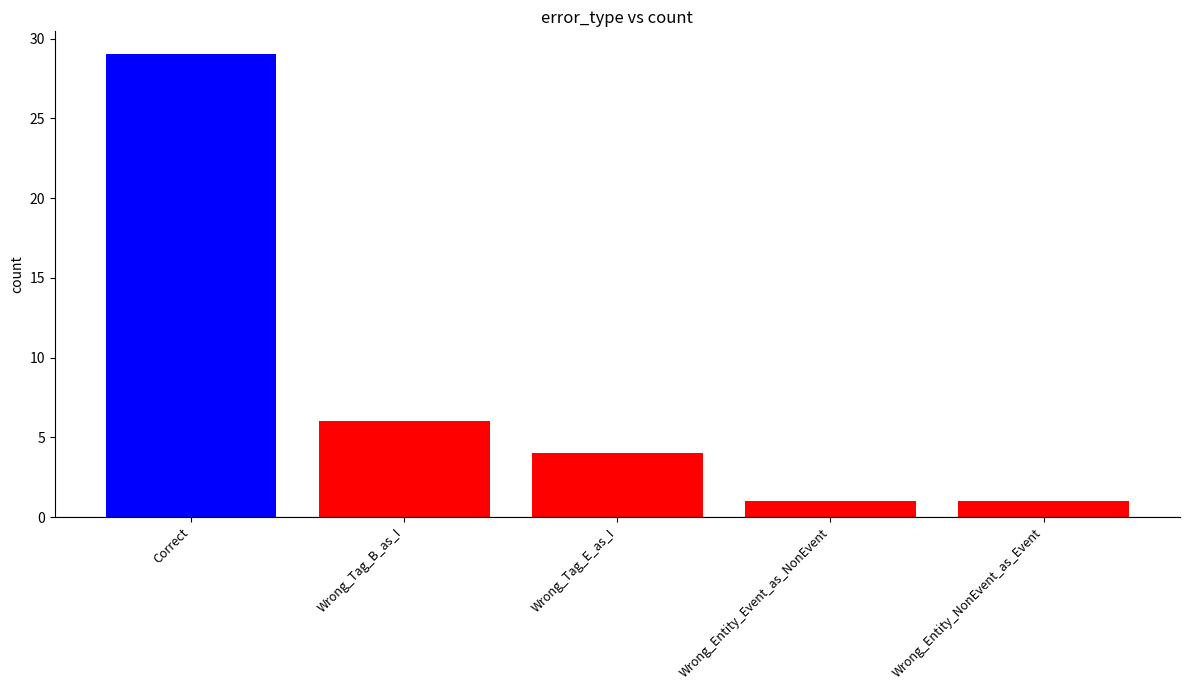

Reading right to left, transcribe all the data shown in this chart.

Wrong_Entity_NonEvent_as_Event=1	Wrong_Entity_Event_as_NonEvent=1	Wrong_Tag_E_as_I=4	Wrong_Tag_B_as_I=6	Correct=29